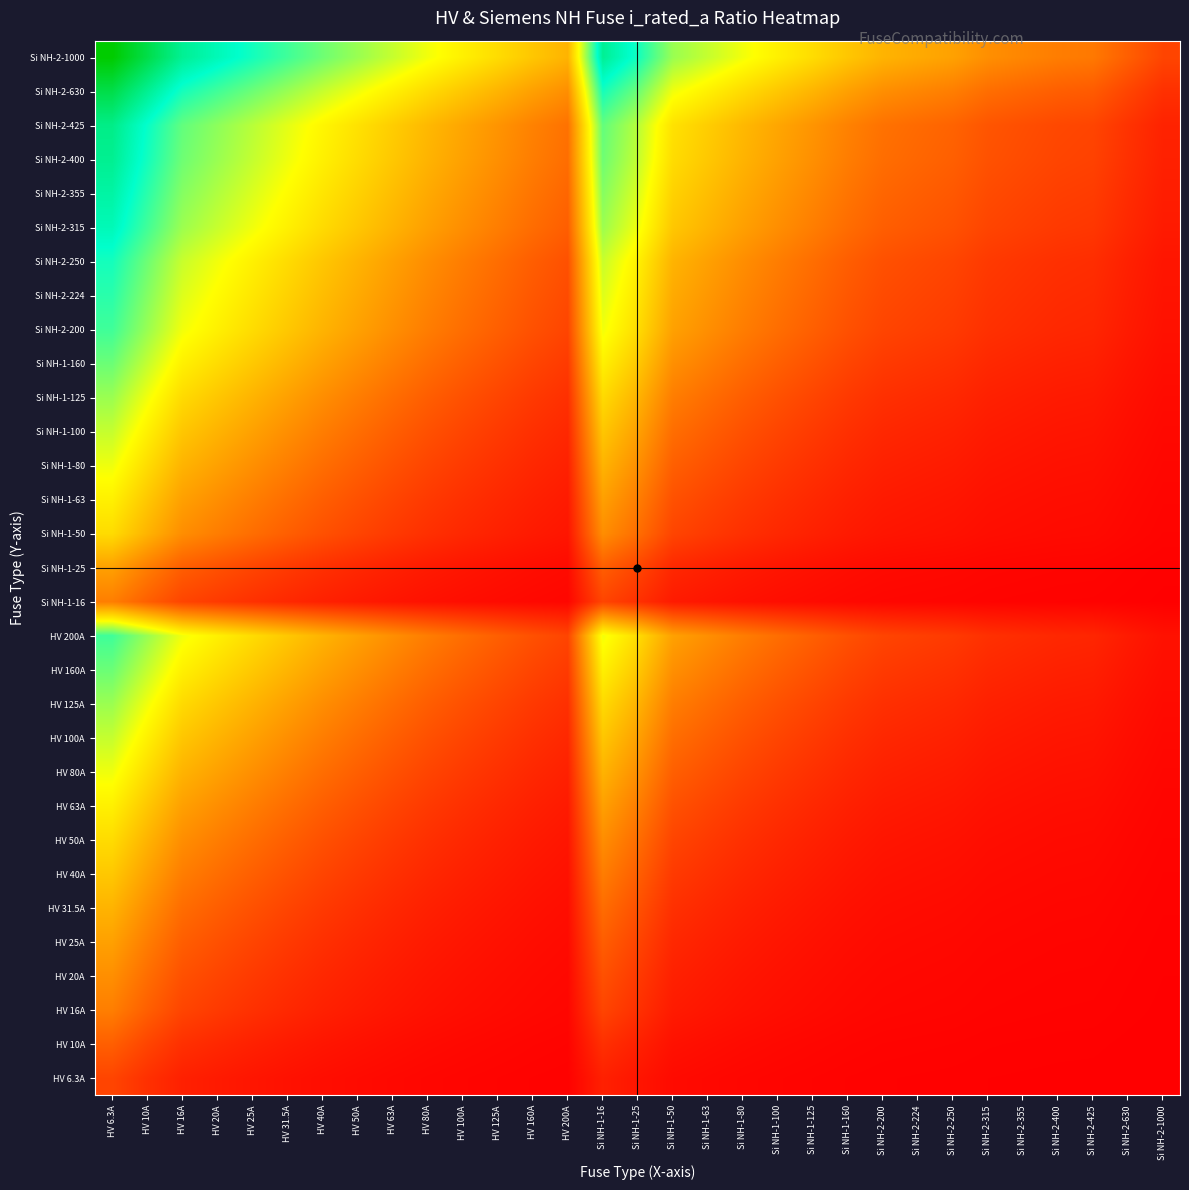

Reading right to left, transcribe all the data shown in this chart.

HV 6.3A: Si NH-2-1000=0.0	Si NH-2-630=0.0	Si NH-2-425=0.0	Si NH-2-400=0.0	Si NH-2-355=0.0	Si NH-2-315=0.0	Si NH-2-250=0.0	Si NH-2-224=0.0	Si NH-2-200=0.0	Si NH-1-160=0.0	Si NH-1-125=0.0	Si NH-1-100=0.1	Si NH-1-80=0.1	Si NH-1-63=0.1	Si NH-1-50=0.1	Si NH-1-25=0.2	Si NH-1-16=0.3	HV 200A=0.0	HV 160A=0.0	HV 125A=0.0	HV 100A=0.1	HV 80A=0.1	HV 63A=0.1	HV 50A=0.1	HV 40A=0.1	HV 31.5A=0.2	HV 25A=0.2	HV 20A=0.3	HV 16A=0.3	HV 10A=0.5	HV 6.3A=0.7
HV 10A: Si NH-2-1000=0.0	Si NH-2-630=0.0	Si NH-2-425=0.0	Si NH-2-400=0.0	Si NH-2-355=0.0	Si NH-2-315=0.0	Si NH-2-250=0.0	Si NH-2-224=0.0	Si NH-2-200=0.0	Si NH-1-160=0.1	Si NH-1-125=0.1	Si NH-1-100=0.1	Si NH-1-80=0.1	Si NH-1-63=0.1	Si NH-1-50=0.2	Si NH-1-25=0.3	Si NH-1-16=0.5	HV 200A=0.0	HV 160A=0.1	HV 125A=0.1	HV 100A=0.1	HV 80A=0.1	HV 63A=0.1	HV 50A=0.2	HV 40A=0.2	HV 31.5A=0.3	HV 25A=0.3	HV 20A=0.4	HV 16A=0.5	HV 10A=0.7	HV 6.3A=1.0
HV 16A: Si NH-2-1000=0.0	Si NH-2-630=0.0	Si NH-2-425=0.0	Si NH-2-400=0.0	Si NH-2-355=0.0	Si NH-2-315=0.0	Si NH-2-250=0.1	Si NH-2-224=0.1	Si NH-2-200=0.1	Si NH-1-160=0.1	Si NH-1-125=0.1	Si NH-1-100=0.1	Si NH-1-80=0.2	Si NH-1-63=0.2	Si NH-1-50=0.3	Si NH-1-25=0.5	Si NH-1-16=0.7	HV 200A=0.1	HV 160A=0.1	HV 125A=0.1	HV 100A=0.1	HV 80A=0.2	HV 63A=0.2	HV 50A=0.3	HV 40A=0.3	HV 31.5A=0.4	HV 25A=0.5	HV 20A=0.6	HV 16A=0.7	HV 10A=1.0	HV 6.3A=1.3
HV 20A: Si NH-2-1000=0.0	Si NH-2-630=0.0	Si NH-2-425=0.0	Si NH-2-400=0.0	Si NH-2-355=0.1	Si NH-2-315=0.1	Si NH-2-250=0.1	Si NH-2-224=0.1	Si NH-2-200=0.1	Si NH-1-160=0.1	Si NH-1-125=0.1	Si NH-1-100=0.2	Si NH-1-80=0.2	Si NH-1-63=0.3	Si NH-1-50=0.3	Si NH-1-25=0.6	Si NH-1-16=0.8	HV 200A=0.1	HV 160A=0.1	HV 125A=0.1	HV 100A=0.2	HV 80A=0.2	HV 63A=0.3	HV 50A=0.3	HV 40A=0.4	HV 31.5A=0.5	HV 25A=0.6	HV 20A=0.7	HV 16A=0.8	HV 10A=1.1	HV 6.3A=1.4
HV 25A: Si NH-2-1000=0.0	Si NH-2-630=0.0	Si NH-2-425=0.1	Si NH-2-400=0.1	Si NH-2-355=0.1	Si NH-2-315=0.1	Si NH-2-250=0.1	Si NH-2-224=0.1	Si NH-2-200=0.1	Si NH-1-160=0.1	Si NH-1-125=0.2	Si NH-1-100=0.2	Si NH-1-80=0.3	Si NH-1-63=0.3	Si NH-1-50=0.4	Si NH-1-25=0.7	Si NH-1-16=0.9	HV 200A=0.1	HV 160A=0.1	HV 125A=0.2	HV 100A=0.2	HV 80A=0.3	HV 63A=0.3	HV 50A=0.4	HV 40A=0.5	HV 31.5A=0.6	HV 25A=0.7	HV 20A=0.8	HV 16A=0.9	HV 10A=1.3	HV 6.3A=1.6
HV 31.5A: Si NH-2-1000=0.0	Si NH-2-630=0.0	Si NH-2-425=0.1	Si NH-2-400=0.1	Si NH-2-355=0.1	Si NH-2-315=0.1	Si NH-2-250=0.1	Si NH-2-224=0.1	Si NH-2-200=0.1	Si NH-1-160=0.2	Si NH-1-125=0.2	Si NH-1-100=0.3	Si NH-1-80=0.3	Si NH-1-63=0.4	Si NH-1-50=0.5	Si NH-1-25=0.8	Si NH-1-16=1.1	HV 200A=0.1	HV 160A=0.2	HV 125A=0.2	HV 100A=0.3	HV 80A=0.3	HV 63A=0.4	HV 50A=0.5	HV 40A=0.6	HV 31.5A=0.7	HV 25A=0.8	HV 20A=0.9	HV 16A=1.1	HV 10A=1.4	HV 6.3A=1.8
HV 40A: Si NH-2-1000=0.0	Si NH-2-630=0.1	Si NH-2-425=0.1	Si NH-2-400=0.1	Si NH-2-355=0.1	Si NH-2-315=0.1	Si NH-2-250=0.1	Si NH-2-224=0.2	Si NH-2-200=0.2	Si NH-1-160=0.2	Si NH-1-125=0.3	Si NH-1-100=0.3	Si NH-1-80=0.4	Si NH-1-63=0.5	Si NH-1-50=0.6	Si NH-1-25=1.0	Si NH-1-16=1.3	HV 200A=0.2	HV 160A=0.2	HV 125A=0.3	HV 100A=0.3	HV 80A=0.4	HV 63A=0.5	HV 50A=0.6	HV 40A=0.7	HV 31.5A=0.8	HV 25A=1.0	HV 20A=1.1	HV 16A=1.3	HV 10A=1.6	HV 6.3A=2.0
HV 50A: Si NH-2-1000=0.0	Si NH-2-630=0.1	Si NH-2-425=0.1	Si NH-2-400=0.1	Si NH-2-355=0.1	Si NH-2-315=0.1	Si NH-2-250=0.2	Si NH-2-224=0.2	Si NH-2-200=0.2	Si NH-1-160=0.3	Si NH-1-125=0.3	Si NH-1-100=0.4	Si NH-1-80=0.5	Si NH-1-63=0.6	Si NH-1-50=0.7	Si NH-1-25=1.1	Si NH-1-16=1.4	HV 200A=0.2	HV 160A=0.3	HV 125A=0.3	HV 100A=0.4	HV 80A=0.5	HV 63A=0.6	HV 50A=0.7	HV 40A=0.8	HV 31.5A=1.0	HV 25A=1.1	HV 20A=1.3	HV 16A=1.4	HV 10A=1.8	HV 6.3A=2.2
HV 63A: Si NH-2-1000=0.1	Si NH-2-630=0.1	Si NH-2-425=0.1	Si NH-2-400=0.1	Si NH-2-355=0.2	Si NH-2-315=0.2	Si NH-2-250=0.2	Si NH-2-224=0.2	Si NH-2-200=0.3	Si NH-1-160=0.3	Si NH-1-125=0.4	Si NH-1-100=0.5	Si NH-1-80=0.6	Si NH-1-63=0.7	Si NH-1-50=0.8	Si NH-1-25=1.3	Si NH-1-16=1.6	HV 200A=0.3	HV 160A=0.3	HV 125A=0.4	HV 100A=0.5	HV 80A=0.6	HV 63A=0.7	HV 50A=0.8	HV 40A=0.9	HV 31.5A=1.1	HV 25A=1.3	HV 20A=1.4	HV 16A=1.6	HV 10A=2.0	HV 6.3A=2.4
HV 80A: Si NH-2-1000=0.1	Si NH-2-630=0.1	Si NH-2-425=0.2	Si NH-2-400=0.2	Si NH-2-355=0.2	Si NH-2-315=0.2	Si NH-2-250=0.3	Si NH-2-224=0.3	Si NH-2-200=0.3	Si NH-1-160=0.4	Si NH-1-125=0.5	Si NH-1-100=0.6	Si NH-1-80=0.7	Si NH-1-63=0.8	Si NH-1-50=1.0	Si NH-1-25=1.4	Si NH-1-16=1.8	HV 200A=0.3	HV 160A=0.4	HV 125A=0.5	HV 100A=0.6	HV 80A=0.7	HV 63A=0.8	HV 50A=1.0	HV 40A=1.1	HV 31.5A=1.3	HV 25A=1.4	HV 20A=1.6	HV 16A=1.8	HV 10A=2.2	HV 6.3A=2.6
HV 100A: Si NH-2-1000=0.1	Si NH-2-630=0.1	Si NH-2-425=0.2	Si NH-2-400=0.2	Si NH-2-355=0.2	Si NH-2-315=0.3	Si NH-2-250=0.3	Si NH-2-224=0.4	Si NH-2-200=0.4	Si NH-1-160=0.5	Si NH-1-125=0.6	Si NH-1-100=0.7	Si NH-1-80=0.8	Si NH-1-63=1.0	Si NH-1-50=1.1	Si NH-1-25=1.6	Si NH-1-16=2.0	HV 200A=0.4	HV 160A=0.5	HV 125A=0.6	HV 100A=0.7	HV 80A=0.8	HV 63A=1.0	HV 50A=1.1	HV 40A=1.3	HV 31.5A=1.4	HV 25A=1.6	HV 20A=1.8	HV 16A=2.0	HV 10A=2.4	HV 6.3A=2.8
HV 125A: Si NH-2-1000=0.1	Si NH-2-630=0.2	Si NH-2-425=0.3	Si NH-2-400=0.3	Si NH-2-355=0.3	Si NH-2-315=0.3	Si NH-2-250=0.4	Si NH-2-224=0.4	Si NH-2-200=0.5	Si NH-1-160=0.6	Si NH-1-125=0.7	Si NH-1-100=0.8	Si NH-1-80=0.9	Si NH-1-63=1.1	Si NH-1-50=1.3	Si NH-1-25=1.8	Si NH-1-16=2.2	HV 200A=0.5	HV 160A=0.6	HV 125A=0.7	HV 100A=0.8	HV 80A=0.9	HV 63A=1.1	HV 50A=1.3	HV 40A=1.4	HV 31.5A=1.6	HV 25A=1.8	HV 20A=2.0	HV 16A=2.2	HV 10A=2.6	HV 6.3A=3.0
HV 160A: Si NH-2-1000=0.1	Si NH-2-630=0.2	Si NH-2-425=0.3	Si NH-2-400=0.3	Si NH-2-355=0.4	Si NH-2-315=0.4	Si NH-2-250=0.5	Si NH-2-224=0.5	Si NH-2-200=0.6	Si NH-1-160=0.7	Si NH-1-125=0.8	Si NH-1-100=1.0	Si NH-1-80=1.1	Si NH-1-63=1.3	Si NH-1-50=1.4	Si NH-1-25=2.0	Si NH-1-16=2.4	HV 200A=0.6	HV 160A=0.7	HV 125A=0.8	HV 100A=1.0	HV 80A=1.1	HV 63A=1.3	HV 50A=1.4	HV 40A=1.6	HV 31.5A=1.8	HV 25A=2.0	HV 20A=2.2	HV 16A=2.4	HV 10A=2.8	HV 6.3A=3.3
HV 200A: Si NH-2-1000=0.2	Si NH-2-630=0.3	Si NH-2-425=0.4	Si NH-2-400=0.4	Si NH-2-355=0.4	Si NH-2-315=0.5	Si NH-2-250=0.6	Si NH-2-224=0.6	Si NH-2-200=0.7	Si NH-1-160=0.8	Si NH-1-125=1.0	Si NH-1-100=1.1	Si NH-1-80=1.3	Si NH-1-63=1.4	Si NH-1-50=1.6	Si NH-1-25=2.2	Si NH-1-16=2.6	HV 200A=0.7	HV 160A=0.8	HV 125A=1.0	HV 100A=1.1	HV 80A=1.3	HV 63A=1.4	HV 50A=1.6	HV 40A=1.8	HV 31.5A=2.0	HV 25A=2.2	HV 20A=2.4	HV 16A=2.6	HV 10A=3.0	HV 6.3A=3.5
Si NH-1-16: Si NH-2-1000=0.0	Si NH-2-630=0.0	Si NH-2-425=0.0	Si NH-2-400=0.0	Si NH-2-355=0.0	Si NH-2-315=0.0	Si NH-2-250=0.1	Si NH-2-224=0.1	Si NH-2-200=0.1	Si NH-1-160=0.1	Si NH-1-125=0.1	Si NH-1-100=0.1	Si NH-1-80=0.2	Si NH-1-63=0.2	Si NH-1-50=0.3	Si NH-1-25=0.5	Si NH-1-16=0.7	HV 200A=0.1	HV 160A=0.1	HV 125A=0.1	HV 100A=0.1	HV 80A=0.2	HV 63A=0.2	HV 50A=0.3	HV 40A=0.3	HV 31.5A=0.4	HV 25A=0.5	HV 20A=0.6	HV 16A=0.7	HV 10A=1.0	HV 6.3A=1.3
Si NH-1-25: Si NH-2-1000=0.0	Si NH-2-630=0.0	Si NH-2-425=0.1	Si NH-2-400=0.1	Si NH-2-355=0.1	Si NH-2-315=0.1	Si NH-2-250=0.1	Si NH-2-224=0.1	Si NH-2-200=0.1	Si NH-1-160=0.1	Si NH-1-125=0.2	Si NH-1-100=0.2	Si NH-1-80=0.3	Si NH-1-63=0.3	Si NH-1-50=0.4	Si NH-1-25=0.7	Si NH-1-16=0.9	HV 200A=0.1	HV 160A=0.1	HV 125A=0.2	HV 100A=0.2	HV 80A=0.3	HV 63A=0.3	HV 50A=0.4	HV 40A=0.5	HV 31.5A=0.6	HV 25A=0.7	HV 20A=0.8	HV 16A=0.9	HV 10A=1.3	HV 6.3A=1.6
Si NH-1-50: Si NH-2-1000=0.0	Si NH-2-630=0.1	Si NH-2-425=0.1	Si NH-2-400=0.1	Si NH-2-355=0.1	Si NH-2-315=0.1	Si NH-2-250=0.2	Si NH-2-224=0.2	Si NH-2-200=0.2	Si NH-1-160=0.3	Si NH-1-125=0.3	Si NH-1-100=0.4	Si NH-1-80=0.5	Si NH-1-63=0.6	Si NH-1-50=0.7	Si NH-1-25=1.1	Si NH-1-16=1.4	HV 200A=0.2	HV 160A=0.3	HV 125A=0.3	HV 100A=0.4	HV 80A=0.5	HV 63A=0.6	HV 50A=0.7	HV 40A=0.8	HV 31.5A=1.0	HV 25A=1.1	HV 20A=1.3	HV 16A=1.4	HV 10A=1.8	HV 6.3A=2.2
Si NH-1-63: Si NH-2-1000=0.1	Si NH-2-630=0.1	Si NH-2-425=0.1	Si NH-2-400=0.1	Si NH-2-355=0.2	Si NH-2-315=0.2	Si NH-2-250=0.2	Si NH-2-224=0.2	Si NH-2-200=0.3	Si NH-1-160=0.3	Si NH-1-125=0.4	Si NH-1-100=0.5	Si NH-1-80=0.6	Si NH-1-63=0.7	Si NH-1-50=0.8	Si NH-1-25=1.3	Si NH-1-16=1.6	HV 200A=0.3	HV 160A=0.3	HV 125A=0.4	HV 100A=0.5	HV 80A=0.6	HV 63A=0.7	HV 50A=0.8	HV 40A=0.9	HV 31.5A=1.1	HV 25A=1.3	HV 20A=1.4	HV 16A=1.6	HV 10A=2.0	HV 6.3A=2.4
Si NH-1-80: Si NH-2-1000=0.1	Si NH-2-630=0.1	Si NH-2-425=0.2	Si NH-2-400=0.2	Si NH-2-355=0.2	Si NH-2-315=0.2	Si NH-2-250=0.3	Si NH-2-224=0.3	Si NH-2-200=0.3	Si NH-1-160=0.4	Si NH-1-125=0.5	Si NH-1-100=0.6	Si NH-1-80=0.7	Si NH-1-63=0.8	Si NH-1-50=1.0	Si NH-1-25=1.4	Si NH-1-16=1.8	HV 200A=0.3	HV 160A=0.4	HV 125A=0.5	HV 100A=0.6	HV 80A=0.7	HV 63A=0.8	HV 50A=1.0	HV 40A=1.1	HV 31.5A=1.3	HV 25A=1.4	HV 20A=1.6	HV 16A=1.8	HV 10A=2.2	HV 6.3A=2.6
Si NH-1-100: Si NH-2-1000=0.1	Si NH-2-630=0.1	Si NH-2-425=0.2	Si NH-2-400=0.2	Si NH-2-355=0.2	Si NH-2-315=0.3	Si NH-2-250=0.3	Si NH-2-224=0.4	Si NH-2-200=0.4	Si NH-1-160=0.5	Si NH-1-125=0.6	Si NH-1-100=0.7	Si NH-1-80=0.8	Si NH-1-63=1.0	Si NH-1-50=1.1	Si NH-1-25=1.6	Si NH-1-16=2.0	HV 200A=0.4	HV 160A=0.5	HV 125A=0.6	HV 100A=0.7	HV 80A=0.8	HV 63A=1.0	HV 50A=1.1	HV 40A=1.3	HV 31.5A=1.4	HV 25A=1.6	HV 20A=1.8	HV 16A=2.0	HV 10A=2.4	HV 6.3A=2.8
Si NH-1-125: Si NH-2-1000=0.1	Si NH-2-630=0.2	Si NH-2-425=0.3	Si NH-2-400=0.3	Si NH-2-355=0.3	Si NH-2-315=0.3	Si NH-2-250=0.4	Si NH-2-224=0.4	Si NH-2-200=0.5	Si NH-1-160=0.6	Si NH-1-125=0.7	Si NH-1-100=0.8	Si NH-1-80=0.9	Si NH-1-63=1.1	Si NH-1-50=1.3	Si NH-1-25=1.8	Si NH-1-16=2.2	HV 200A=0.5	HV 160A=0.6	HV 125A=0.7	HV 100A=0.8	HV 80A=0.9	HV 63A=1.1	HV 50A=1.3	HV 40A=1.4	HV 31.5A=1.6	HV 25A=1.8	HV 20A=2.0	HV 16A=2.2	HV 10A=2.6	HV 6.3A=3.0
Si NH-1-160: Si NH-2-1000=0.1	Si NH-2-630=0.2	Si NH-2-425=0.3	Si NH-2-400=0.3	Si NH-2-355=0.4	Si NH-2-315=0.4	Si NH-2-250=0.5	Si NH-2-224=0.5	Si NH-2-200=0.6	Si NH-1-160=0.7	Si NH-1-125=0.8	Si NH-1-100=1.0	Si NH-1-80=1.1	Si NH-1-63=1.3	Si NH-1-50=1.4	Si NH-1-25=2.0	Si NH-1-16=2.4	HV 200A=0.6	HV 160A=0.7	HV 125A=0.8	HV 100A=1.0	HV 80A=1.1	HV 63A=1.3	HV 50A=1.4	HV 40A=1.6	HV 31.5A=1.8	HV 25A=2.0	HV 20A=2.2	HV 16A=2.4	HV 10A=2.8	HV 6.3A=3.3
Si NH-2-200: Si NH-2-1000=0.2	Si NH-2-630=0.3	Si NH-2-425=0.4	Si NH-2-400=0.4	Si NH-2-355=0.4	Si NH-2-315=0.5	Si NH-2-250=0.6	Si NH-2-224=0.6	Si NH-2-200=0.7	Si NH-1-160=0.8	Si NH-1-125=1.0	Si NH-1-100=1.1	Si NH-1-80=1.3	Si NH-1-63=1.4	Si NH-1-50=1.6	Si NH-1-25=2.2	Si NH-1-16=2.6	HV 200A=0.7	HV 160A=0.8	HV 125A=1.0	HV 100A=1.1	HV 80A=1.3	HV 63A=1.4	HV 50A=1.6	HV 40A=1.8	HV 31.5A=2.0	HV 25A=2.2	HV 20A=2.4	HV 16A=2.6	HV 10A=3.0	HV 6.3A=3.5
Si NH-2-224: Si NH-2-1000=0.2	Si NH-2-630=0.3	Si NH-2-425=0.4	Si NH-2-400=0.4	Si NH-2-355=0.5	Si NH-2-315=0.5	Si NH-2-250=0.6	Si NH-2-224=0.7	Si NH-2-200=0.8	Si NH-1-160=0.9	Si NH-1-125=1.0	Si NH-1-100=1.2	Si NH-1-80=1.3	Si NH-1-63=1.5	Si NH-1-50=1.7	Si NH-1-25=2.3	Si NH-1-16=2.7	HV 200A=0.8	HV 160A=0.9	HV 125A=1.0	HV 100A=1.2	HV 80A=1.3	HV 63A=1.5	HV 50A=1.7	HV 40A=1.9	HV 31.5A=2.1	HV 25A=2.3	HV 20A=2.5	HV 16A=2.7	HV 10A=3.2	HV 6.3A=3.6
Si NH-2-250: Si NH-2-1000=0.2	Si NH-2-630=0.3	Si NH-2-425=0.5	Si NH-2-400=0.5	Si NH-2-355=0.5	Si NH-2-315=0.6	Si NH-2-250=0.7	Si NH-2-224=0.7	Si NH-2-200=0.8	Si NH-1-160=0.9	Si NH-1-125=1.1	Si NH-1-100=1.3	Si NH-1-80=1.4	Si NH-1-63=1.6	Si NH-1-50=1.8	Si NH-1-25=2.4	Si NH-1-16=2.8	HV 200A=0.8	HV 160A=0.9	HV 125A=1.1	HV 100A=1.3	HV 80A=1.4	HV 63A=1.6	HV 50A=1.8	HV 40A=2.0	HV 31.5A=2.2	HV 25A=2.4	HV 20A=2.6	HV 16A=2.8	HV 10A=3.3	HV 6.3A=3.7
Si NH-2-315: Si NH-2-1000=0.3	Si NH-2-630=0.4	Si NH-2-425=0.6	Si NH-2-400=0.6	Si NH-2-355=0.6	Si NH-2-315=0.7	Si NH-2-250=0.8	Si NH-2-224=0.9	Si NH-2-200=0.9	Si NH-1-160=1.1	Si NH-1-125=1.3	Si NH-1-100=1.4	Si NH-1-80=1.6	Si NH-1-63=1.8	Si NH-1-50=2.0	Si NH-1-25=2.6	Si NH-1-16=3.0	HV 200A=0.9	HV 160A=1.1	HV 125A=1.3	HV 100A=1.4	HV 80A=1.6	HV 63A=1.8	HV 50A=2.0	HV 40A=2.2	HV 31.5A=2.4	HV 25A=2.6	HV 20A=2.8	HV 16A=3.0	HV 10A=3.5	HV 6.3A=3.9
Si NH-2-355: Si NH-2-1000=0.3	Si NH-2-630=0.4	Si NH-2-425=0.6	Si NH-2-400=0.6	Si NH-2-355=0.7	Si NH-2-315=0.8	Si NH-2-250=0.9	Si NH-2-224=0.9	Si NH-2-200=1.0	Si NH-1-160=1.2	Si NH-1-125=1.3	Si NH-1-100=1.5	Si NH-1-80=1.7	Si NH-1-63=1.9	Si NH-1-50=2.1	Si NH-1-25=2.7	Si NH-1-16=3.1	HV 200A=1.0	HV 160A=1.2	HV 125A=1.3	HV 100A=1.5	HV 80A=1.7	HV 63A=1.9	HV 50A=2.1	HV 40A=2.3	HV 31.5A=2.5	HV 25A=2.7	HV 20A=2.9	HV 16A=3.1	HV 10A=3.6	HV 6.3A=4.0
Si NH-2-400: Si NH-2-1000=0.3	Si NH-2-630=0.5	Si NH-2-425=0.7	Si NH-2-400=0.7	Si NH-2-355=0.8	Si NH-2-315=0.8	Si NH-2-250=1.0	Si NH-2-224=1.0	Si NH-2-200=1.1	Si NH-1-160=1.3	Si NH-1-125=1.4	Si NH-1-100=1.6	Si NH-1-80=1.8	Si NH-1-63=2.0	Si NH-1-50=2.2	Si NH-1-25=2.8	Si NH-1-16=3.3	HV 200A=1.1	HV 160A=1.3	HV 125A=1.4	HV 100A=1.6	HV 80A=1.8	HV 63A=2.0	HV 50A=2.2	HV 40A=2.4	HV 31.5A=2.6	HV 25A=2.8	HV 20A=3.0	HV 16A=3.3	HV 10A=3.7	HV 6.3A=4.2
Si NH-2-425: Si NH-2-1000=0.4	Si NH-2-630=0.5	Si NH-2-425=0.7	Si NH-2-400=0.7	Si NH-2-355=0.8	Si NH-2-315=0.9	Si NH-2-250=1.0	Si NH-2-224=1.1	Si NH-2-200=1.1	Si NH-1-160=1.3	Si NH-1-125=1.5	Si NH-1-100=1.7	Si NH-1-80=1.8	Si NH-1-63=2.0	Si NH-1-50=2.3	Si NH-1-25=2.9	Si NH-1-16=3.3	HV 200A=1.1	HV 160A=1.3	HV 125A=1.5	HV 100A=1.7	HV 80A=1.8	HV 63A=2.0	HV 50A=2.3	HV 40A=2.5	HV 31.5A=2.7	HV 25A=2.9	HV 20A=3.1	HV 16A=3.3	HV 10A=3.8	HV 6.3A=4.2
Si NH-2-630: Si NH-2-1000=0.5	Si NH-2-630=0.7	Si NH-2-425=0.9	Si NH-2-400=0.9	Si NH-2-355=1.0	Si NH-2-315=1.1	Si NH-2-250=1.3	Si NH-2-224=1.3	Si NH-2-200=1.4	Si NH-1-160=1.6	Si NH-1-125=1.8	Si NH-1-100=2.0	Si NH-1-80=2.2	Si NH-1-63=2.4	Si NH-1-50=2.6	Si NH-1-25=3.3	Si NH-1-16=3.7	HV 200A=1.4	HV 160A=1.6	HV 125A=1.8	HV 100A=2.0	HV 80A=2.2	HV 63A=2.4	HV 50A=2.6	HV 40A=2.8	HV 31.5A=3.0	HV 25A=3.3	HV 20A=3.5	HV 16A=3.7	HV 10A=4.2	HV 6.3A=4.6
Si NH-2-1000: Si NH-2-1000=0.7	Si NH-2-630=1.0	Si NH-2-425=1.2	Si NH-2-400=1.3	Si NH-2-355=1.3	Si NH-2-315=1.4	Si NH-2-250=1.6	Si NH-2-224=1.7	Si NH-2-200=1.8	Si NH-1-160=2.0	Si NH-1-125=2.2	Si NH-1-100=2.4	Si NH-1-80=2.6	Si NH-1-63=2.8	Si NH-1-50=3.0	Si NH-1-25=3.7	Si NH-1-16=4.2	HV 200A=1.8	HV 160A=2.0	HV 125A=2.2	HV 100A=2.4	HV 80A=2.6	HV 63A=2.8	HV 50A=3.0	HV 40A=3.3	HV 31.5A=3.5	HV 25A=3.7	HV 20A=3.9	HV 16A=4.2	HV 10A=4.6	HV 6.3A=5.1